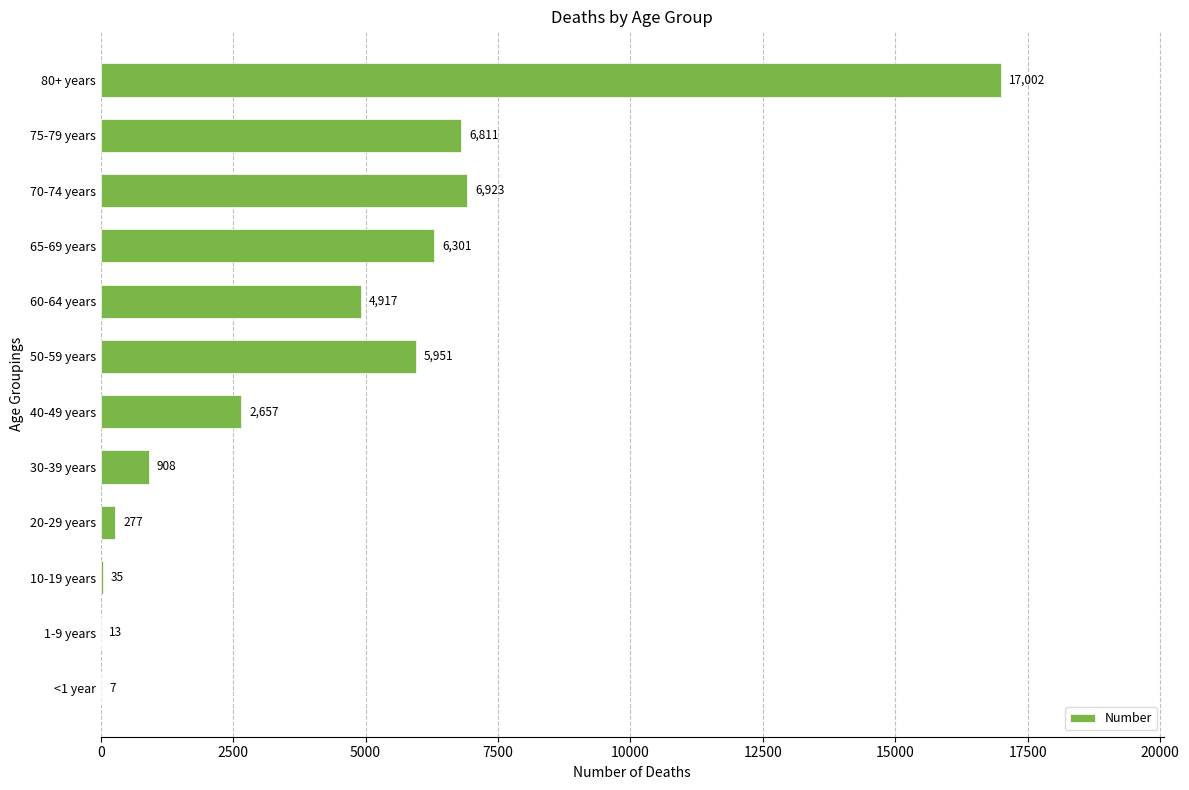

At which label is the value closest to 8504?

70-74 years